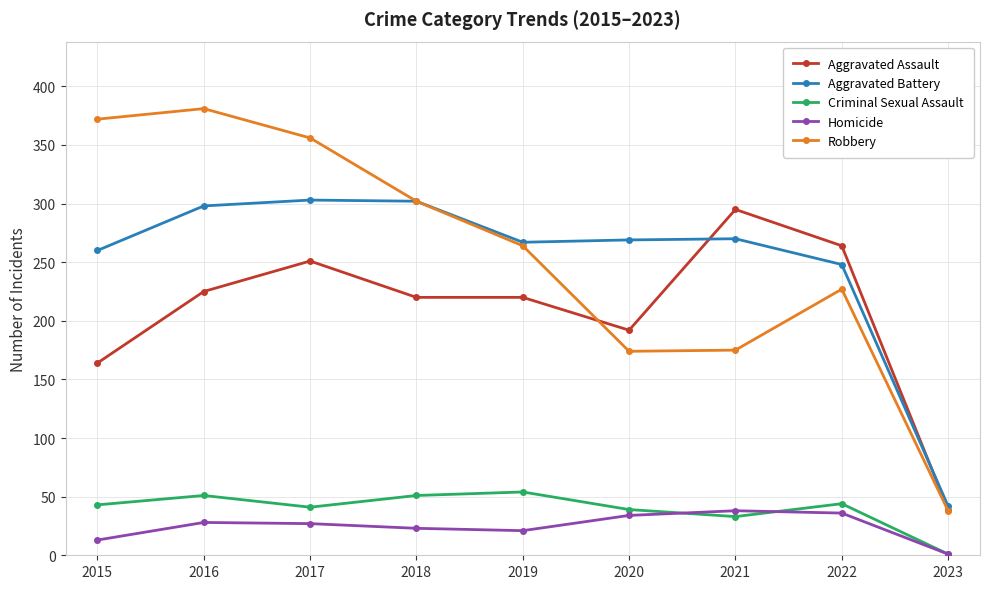

True or false: Aggravated Battery and Criminal Sexual Assault intersect in this chart.

False